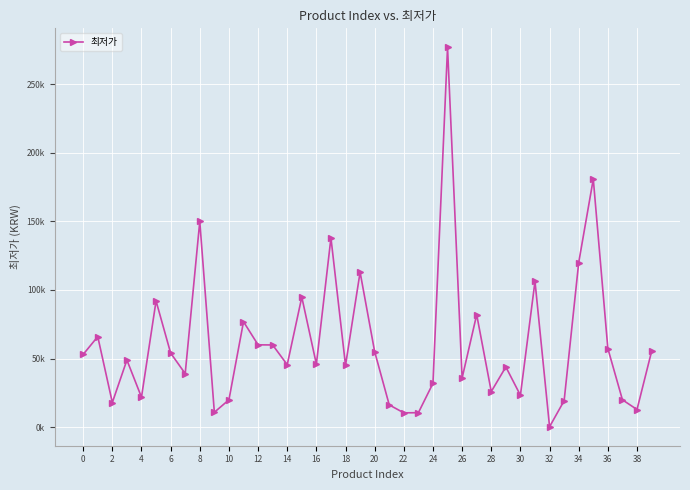

Does the chart have visible grid lines?

Yes